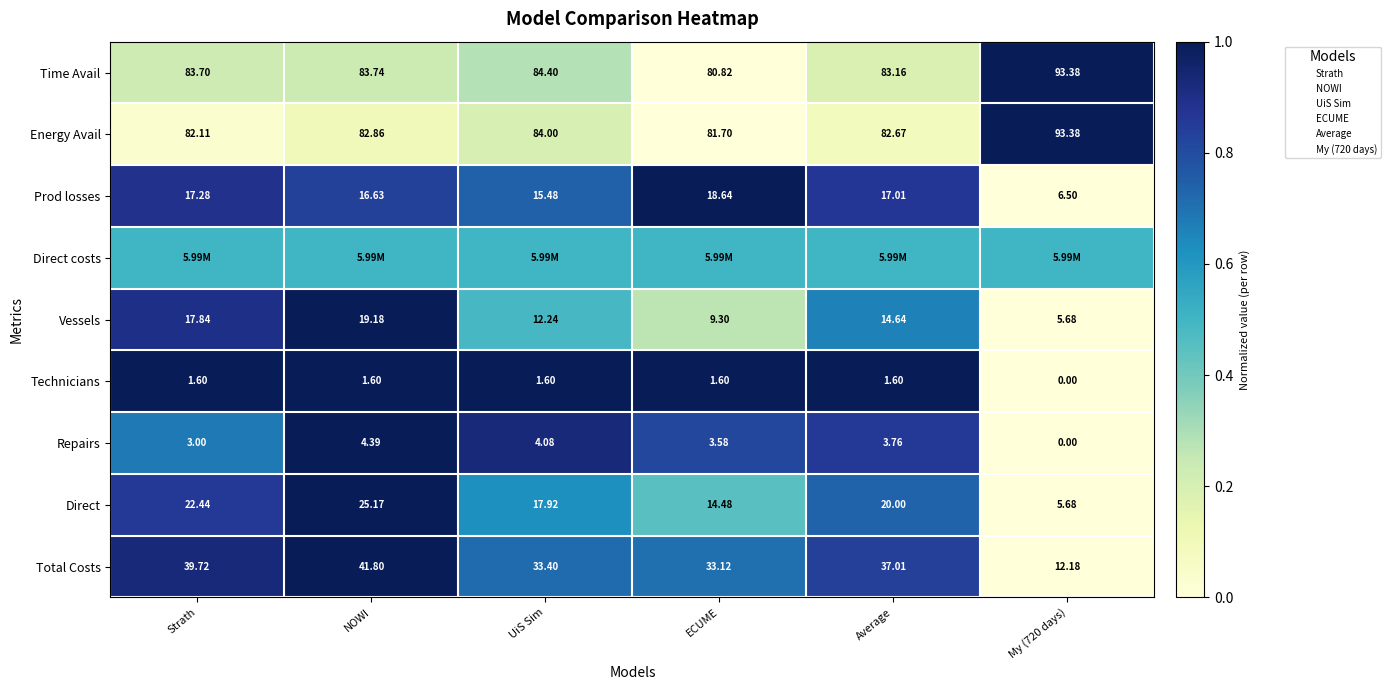

At which category is the sum across all series the highest?

NOWI